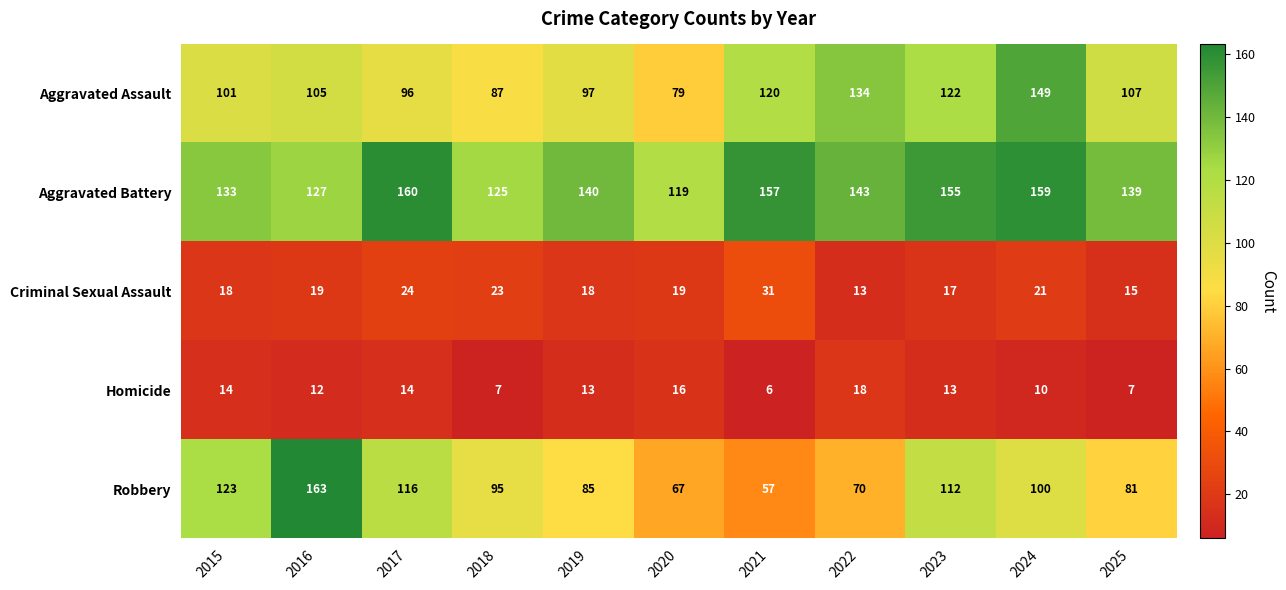

Which series has the largest total across all categories?

Aggravated Battery